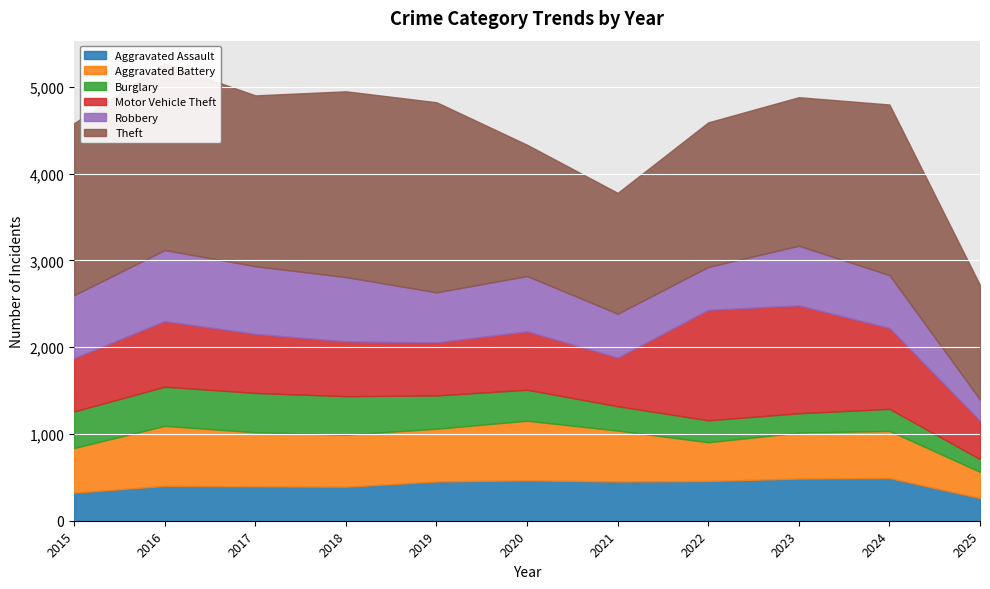

Where do Aggravated Assault and Burglary first cross each other?

2018 and 2019